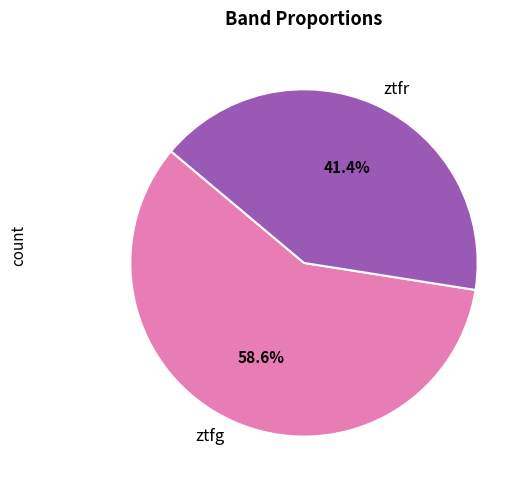

Which category accounts for the majority?

ztfg